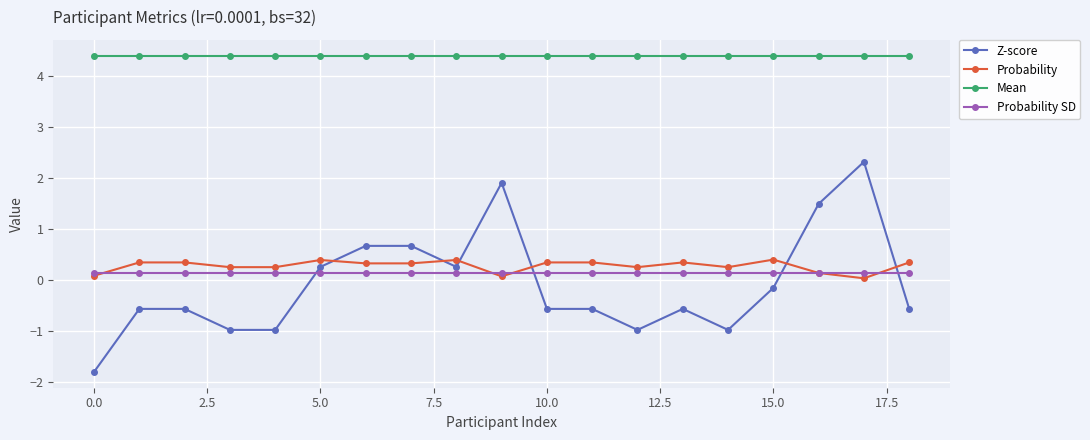

True or false: Mean and Z-score intersect in this chart.

False